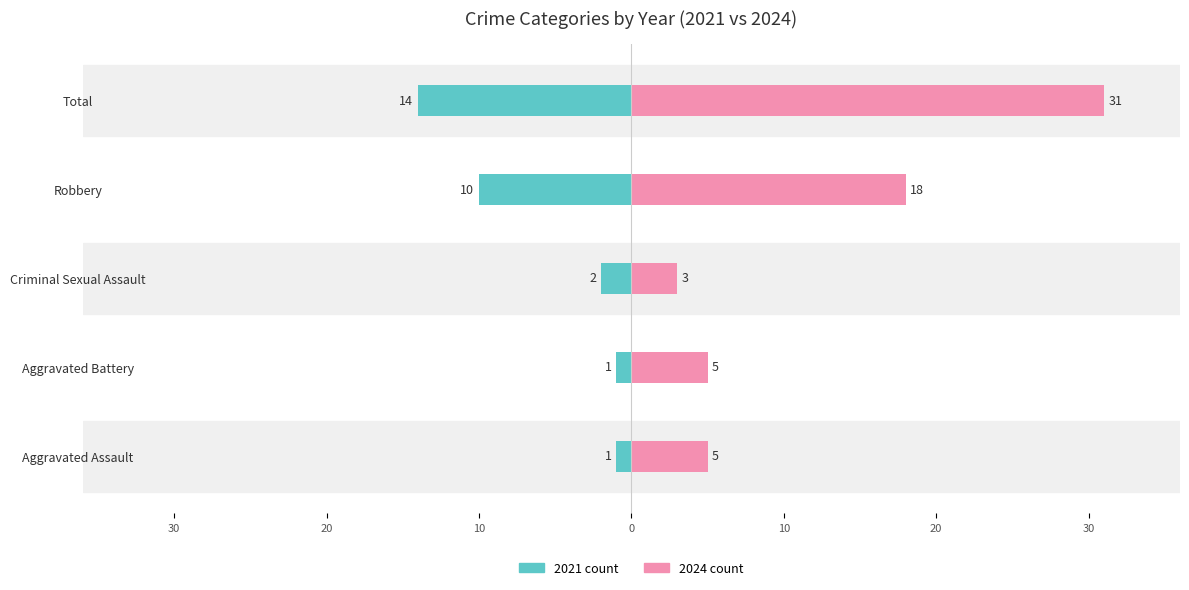

The 2024 count series shows 18 at Robbery. True or false?

True